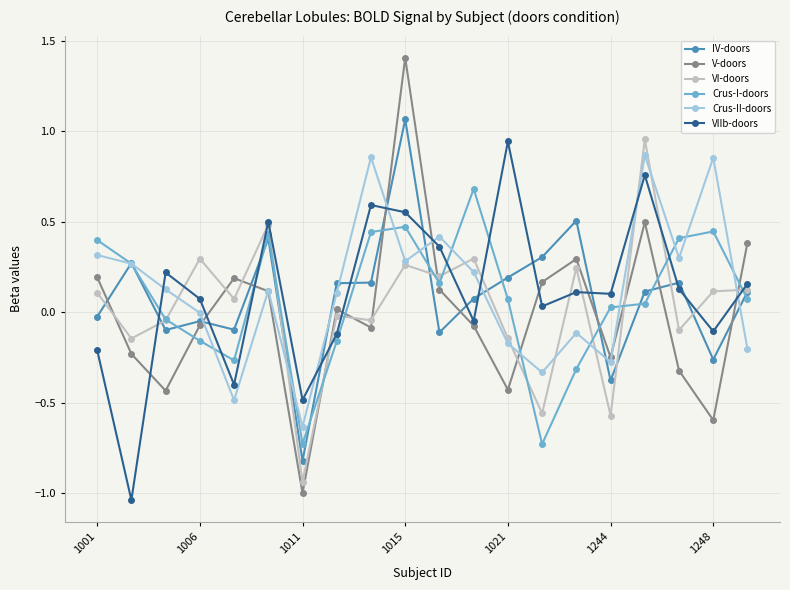

What is the highest value of the Crus-I-doors series?

0.7